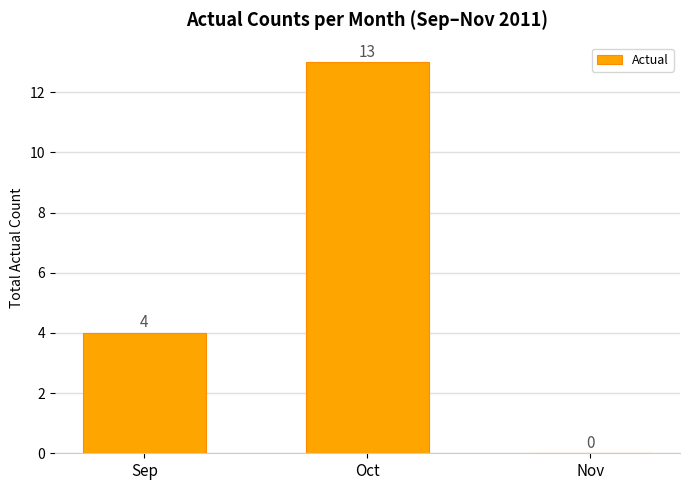

Which has a higher value, Sep or Oct?

Oct